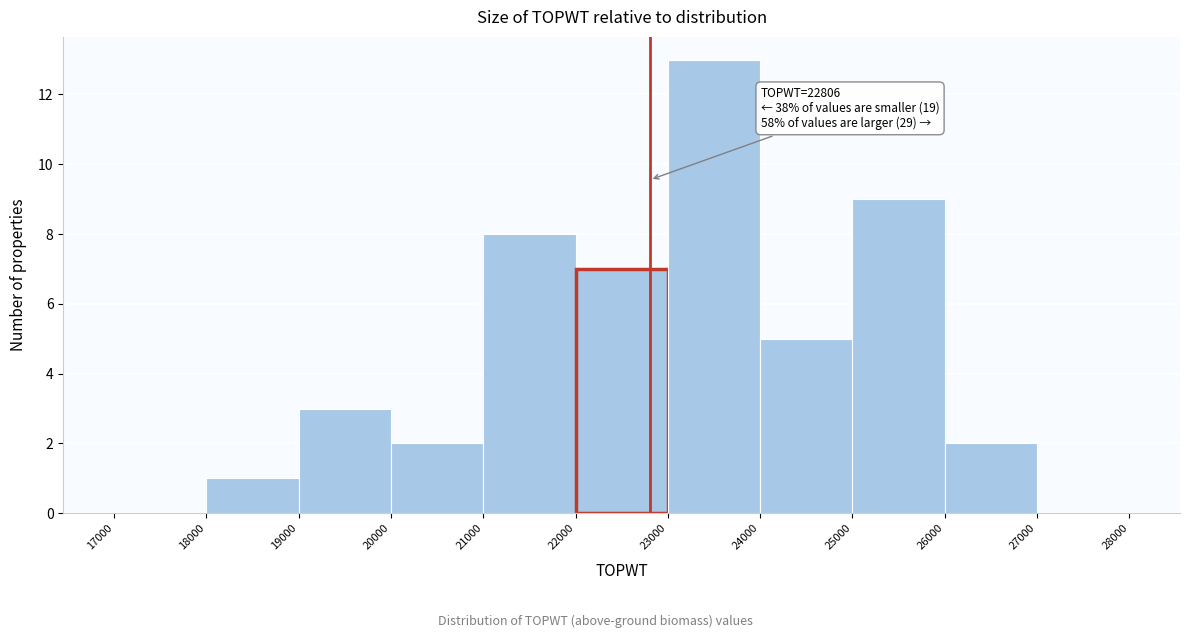

Over which range of the x-axis is the bar tallest?

23000 to 24000